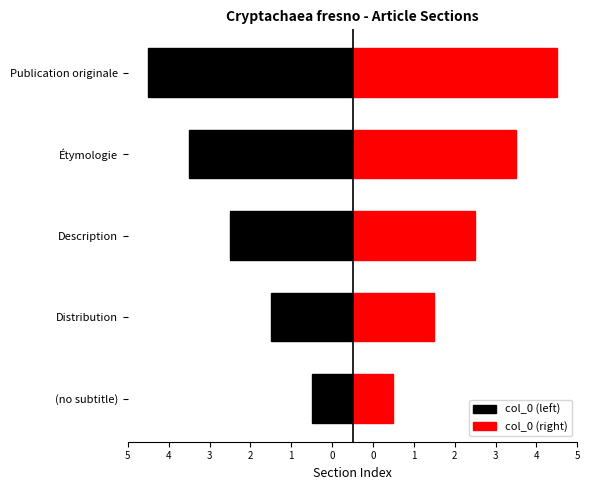

Between Distribution and (no subtitle), which is larger?

(no subtitle)